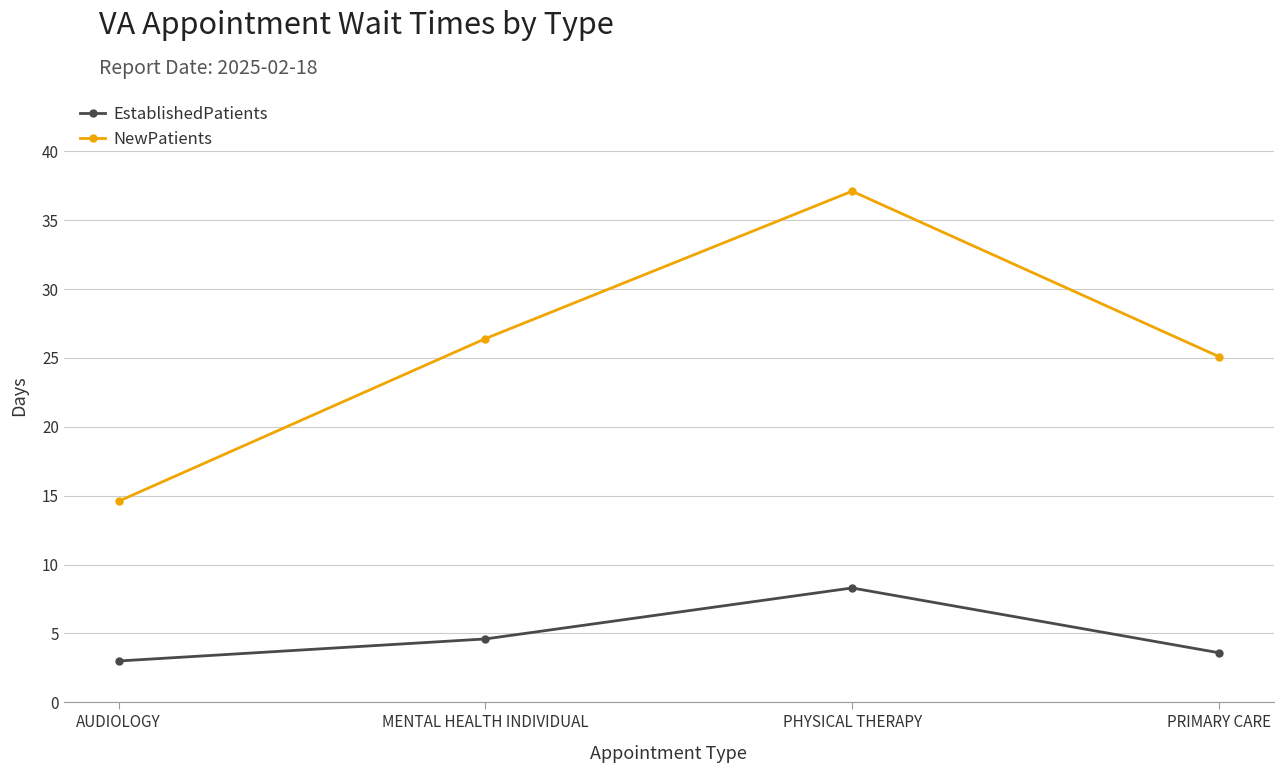

What is the approximate value of NewPatients at MENTAL HEALTH INDIVIDUAL?

26.4